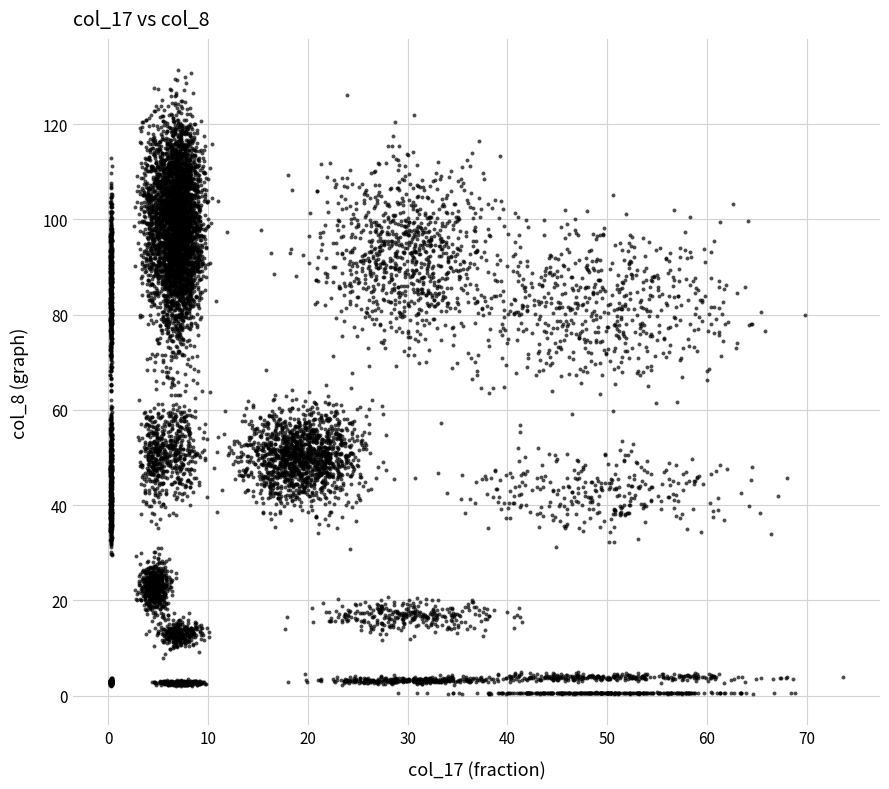

What is the range of X values (max minus min)?

44.3